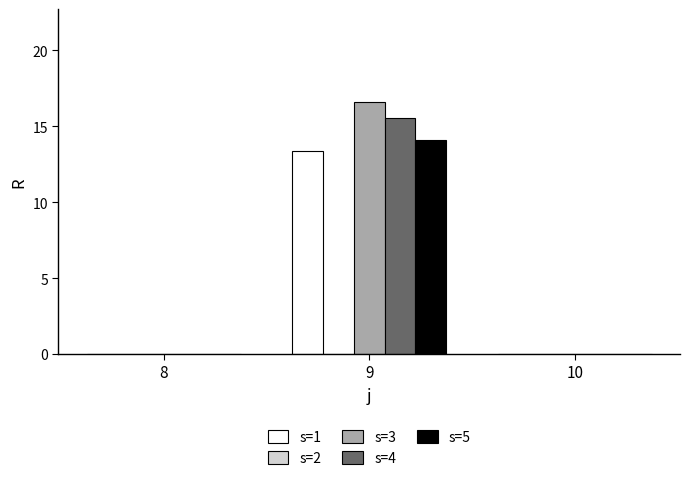

True or false: s=5 has a value of 6.6 at 10.

False